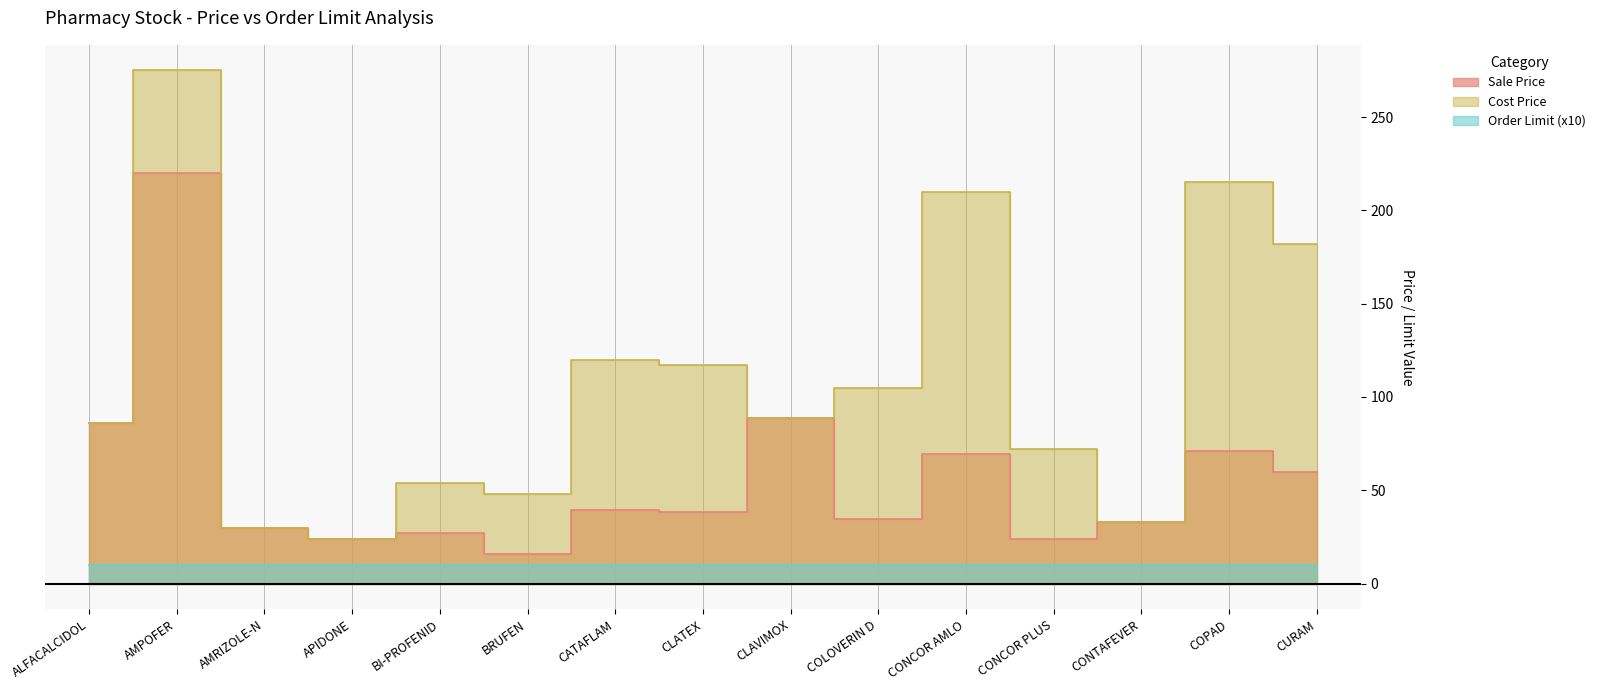

What is the label of the 13th point from the left?

CONTAFEVER